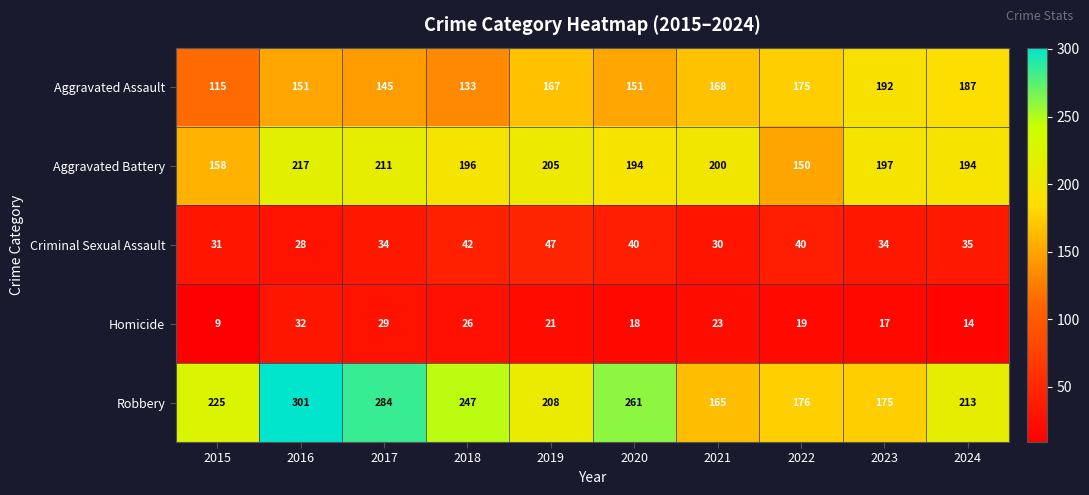

Is the value of Aggravated Battery at 2016 greater than the value of Criminal Sexual Assault at 2020?

Yes